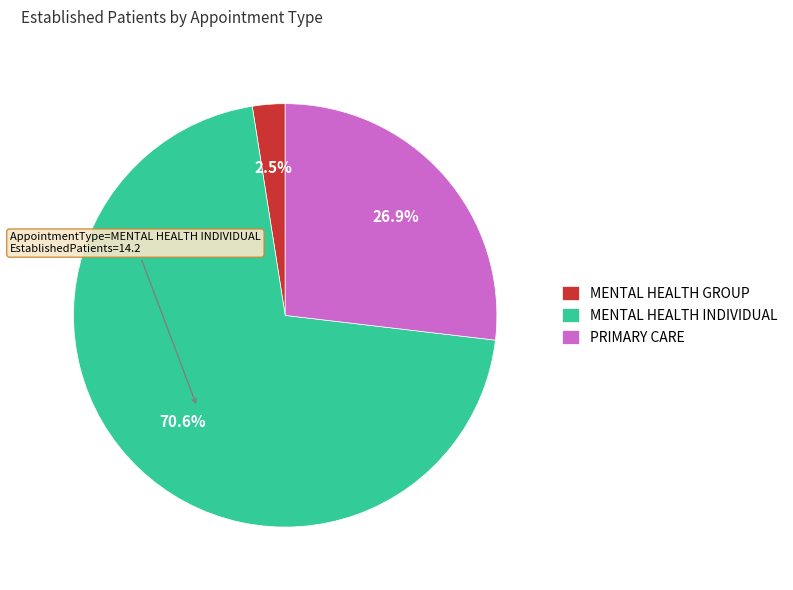

What is the majority slice?

MENTAL HEALTH INDIVIDUAL